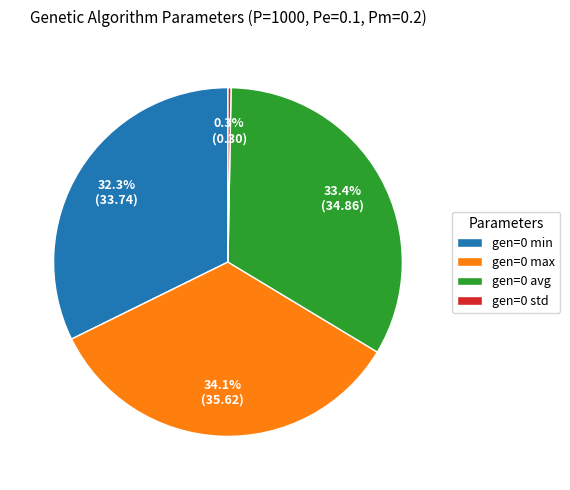

Which category has the smallest portion of the pie?

gen=0 std